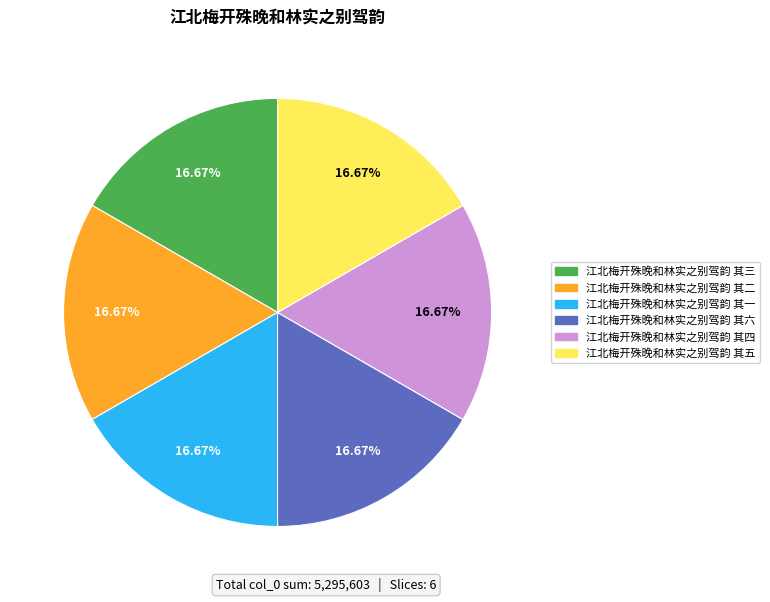

Is it true that 江北梅开殊晚和林实之别驾韵 其五 is 17% of the pie?

True